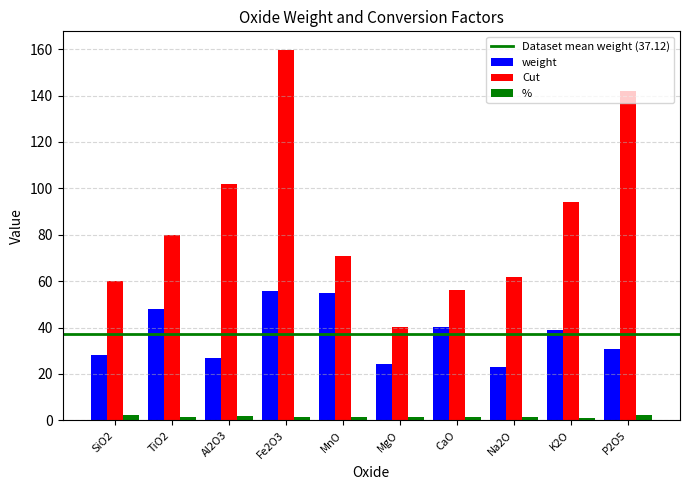

Which series changed the most between Na2O and P2O5?

Cut